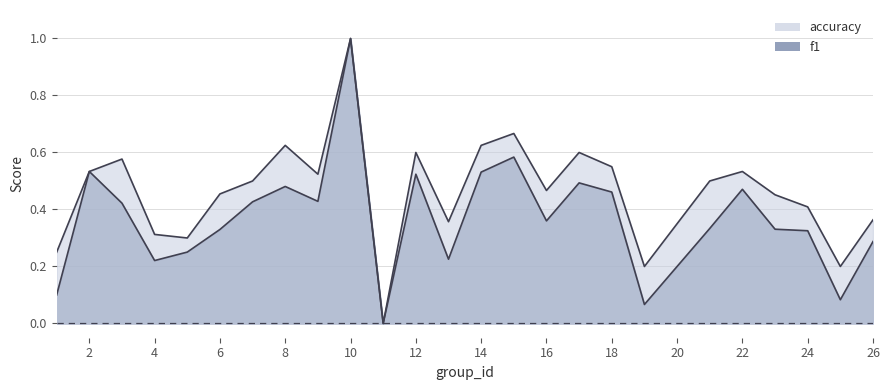

How many series are shown in this chart?

2